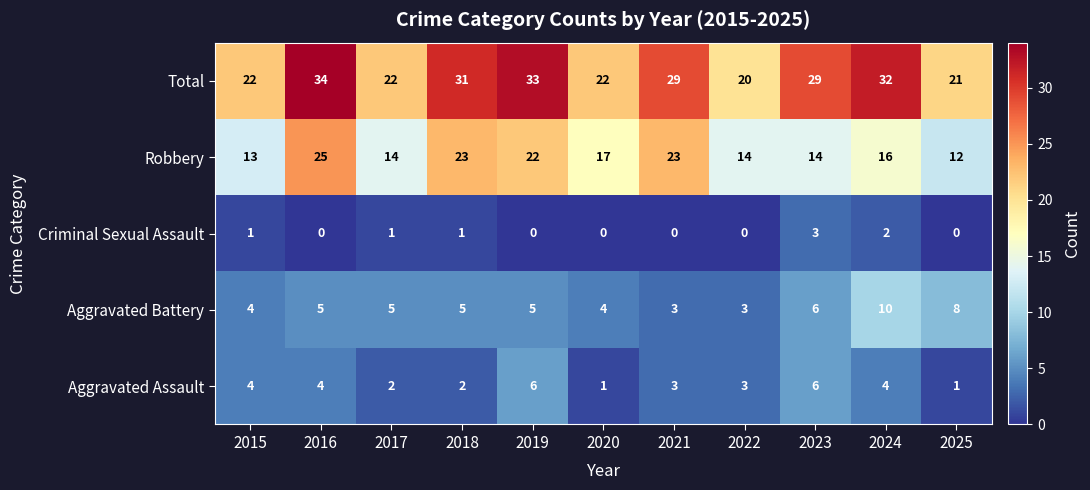

What is the sum of the Aggravated Battery values at 2016 and 2020?

9